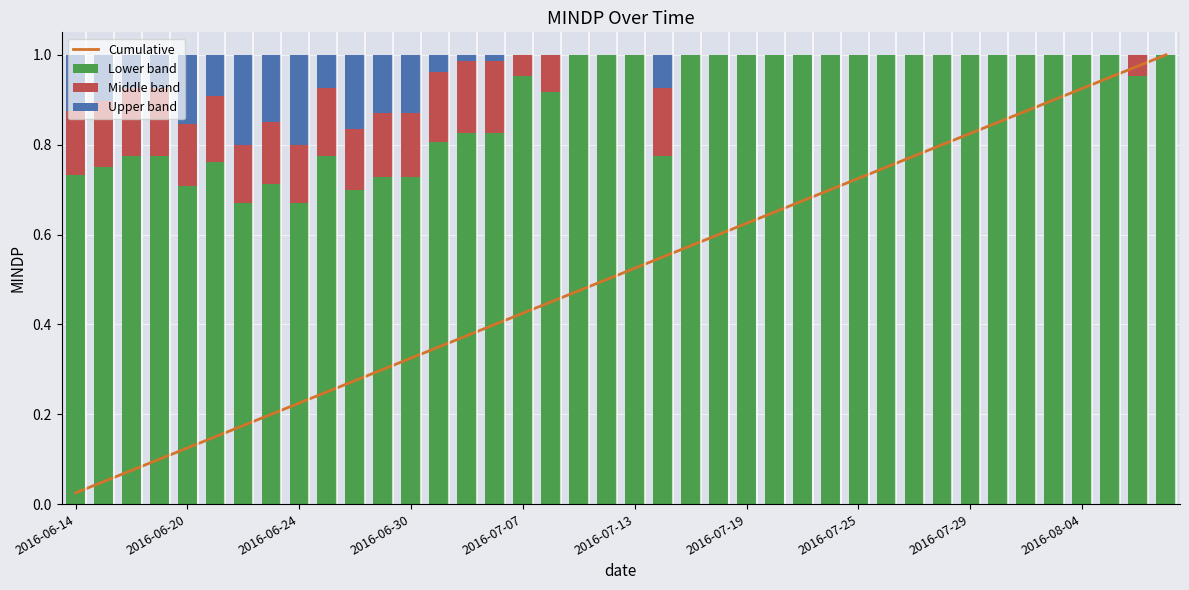

How many data points does each series have?

40